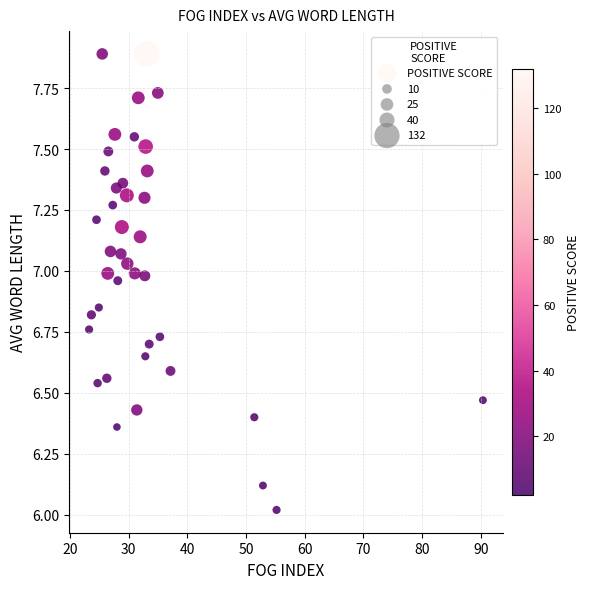

What is the range of X values (max minus min)?

67.1